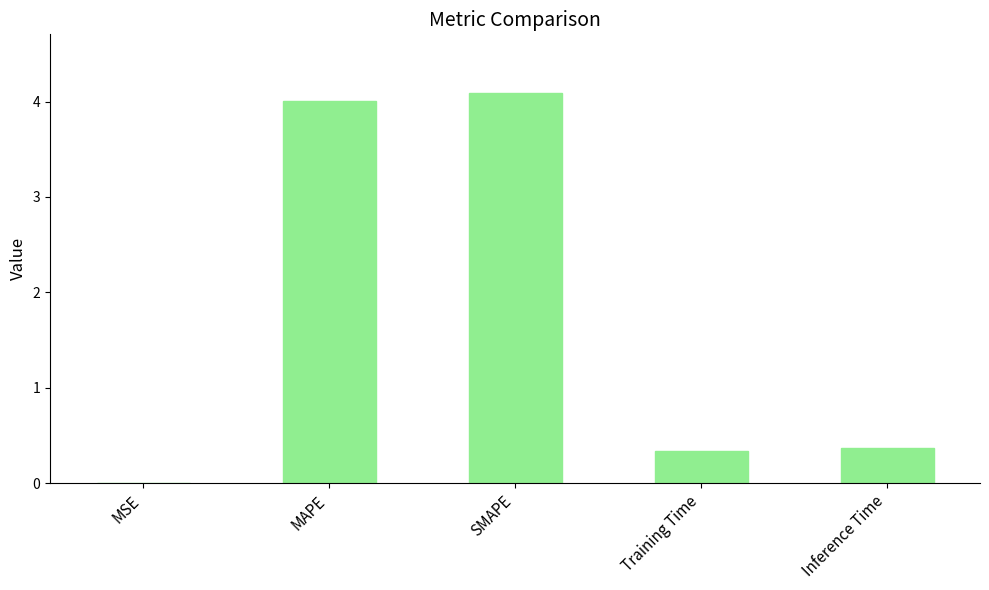

Are the bars horizontal?

No